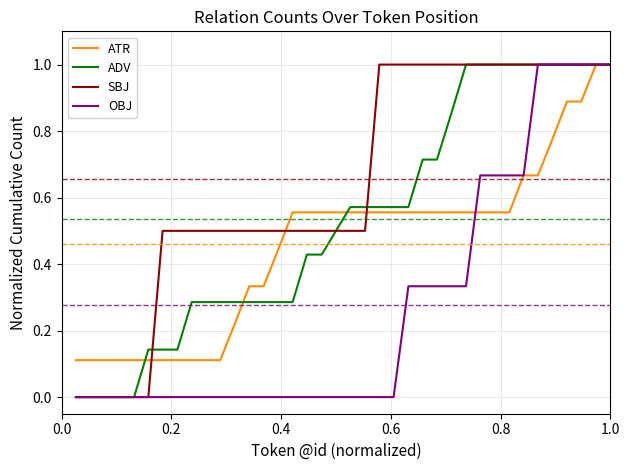

What is the maximum value for ADV?

1.0